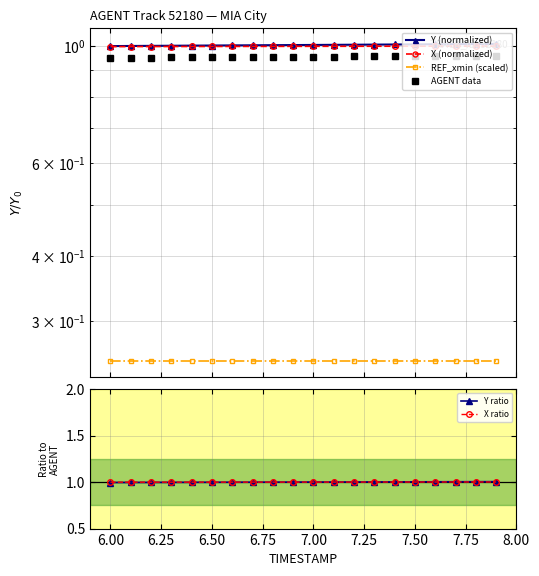

Which series has the largest total across all categories?

Y (normalized)